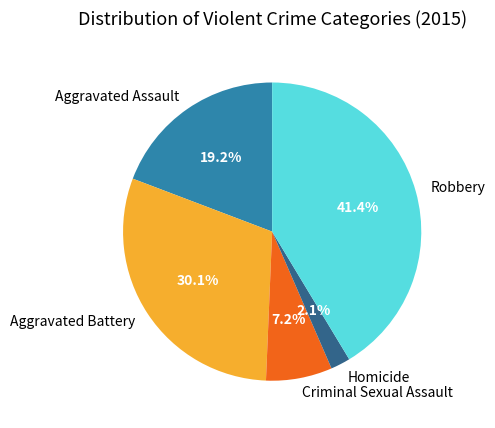

Approximately how many times larger is the value at Homicide compared to Criminal Sexual Assault?

0.3